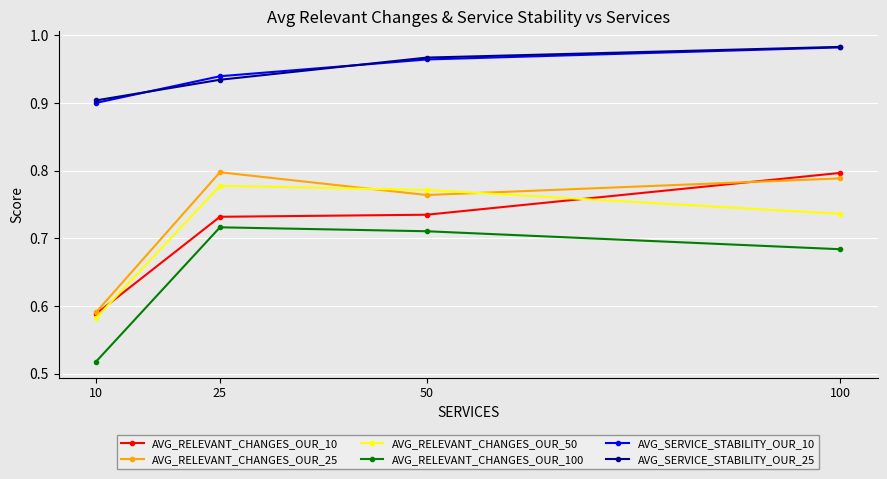

Is the value of AVG_SERVICE_STABILITY_OUR_25 at 100 greater than the value of AVG_RELEVANT_CHANGES_OUR_10 at 25?

Yes